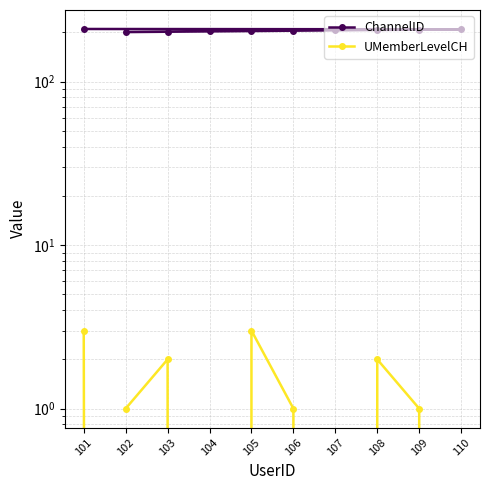

Does the chart display data point markers on the line(s)?

Yes